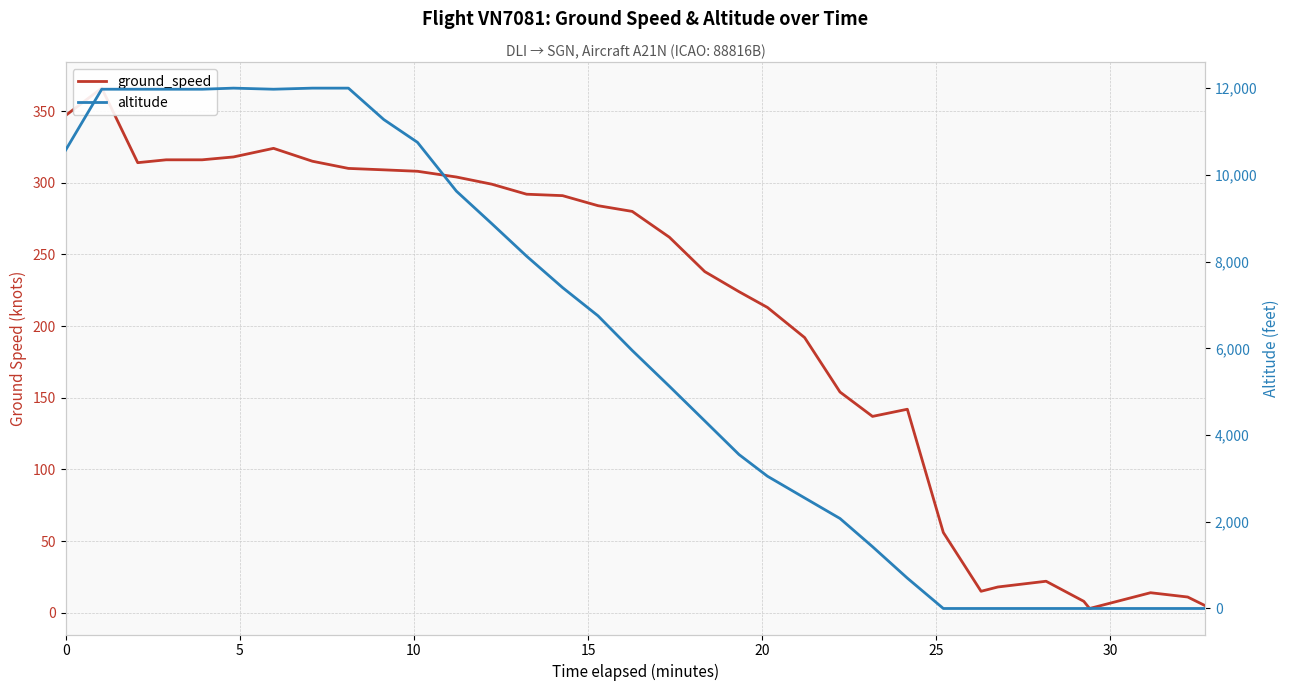

How many data points in altitude are above 5950?

16